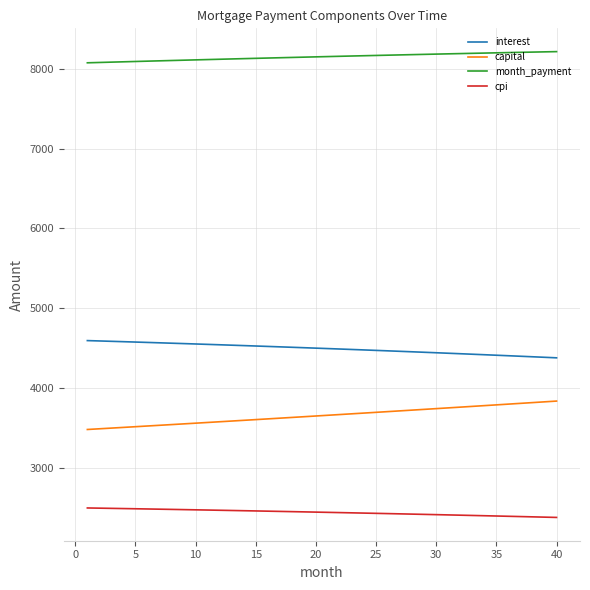

What is the difference between the maximum and minimum values in the interest series?

215.9